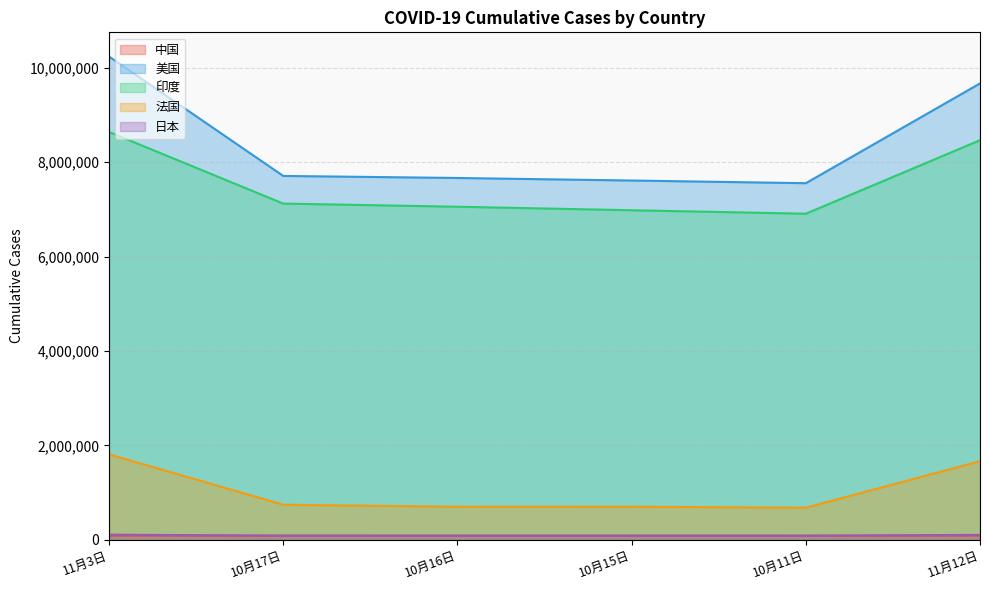

Reading left to right, extract all data points from this chart.

中国: 11月3日=92300	10月17日=91333	10月16日=91305	10月15日=91278	10月11日=91252	11月12日=92300
美国: 11月3日=10233943	10月17日=7705652	10月16日=7662320	10月15日=7608641	10月11日=7551918	11月12日=9664268
印度: 11月3日=8636011	10月17日=7120538	10月16日=7053806	10月15日=6979423	10月11日=6906151	11月12日=8462080
法国: 11月3日=1811672	10月17日=745145	10月16日=702369	10月15日=702919	10月11日=682247	11月12日=1666391
日本: 11月3日=112005	10月17日=89650	10月16日=89385	10月15日=88948	10月11日=88254	11月12日=107432